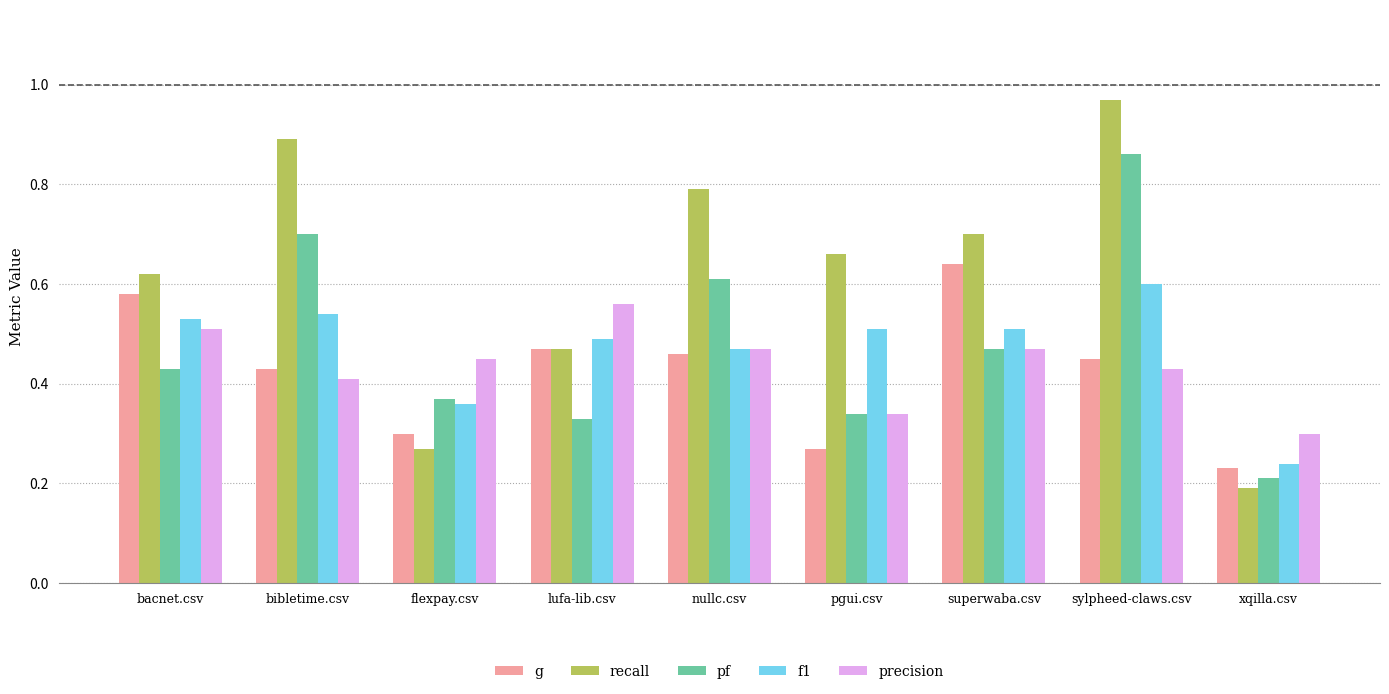

At which label is precision closest to 0?

xqilla.csv